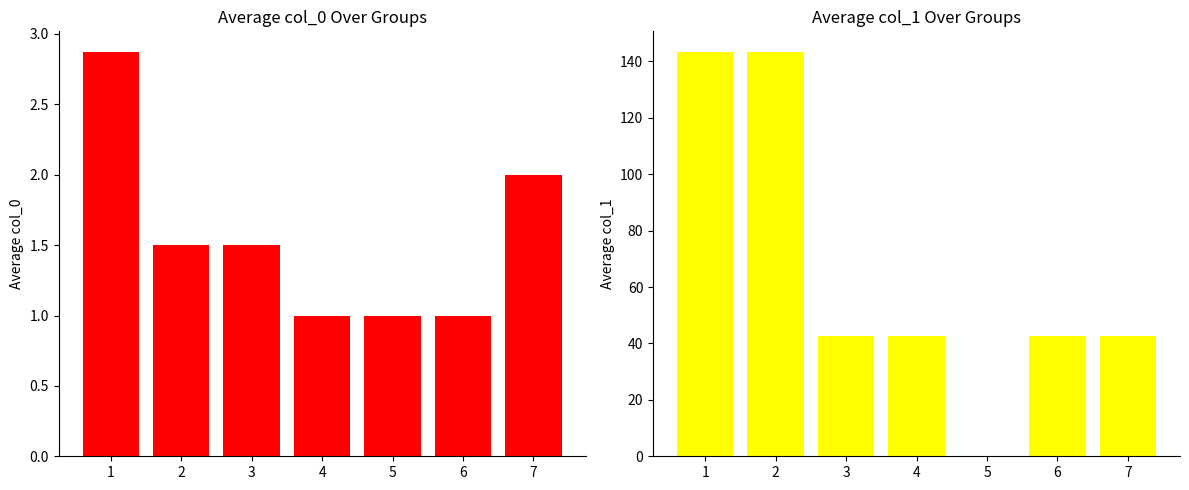

Rank the series by their average value, from highest to lowest.

col_1, col_0